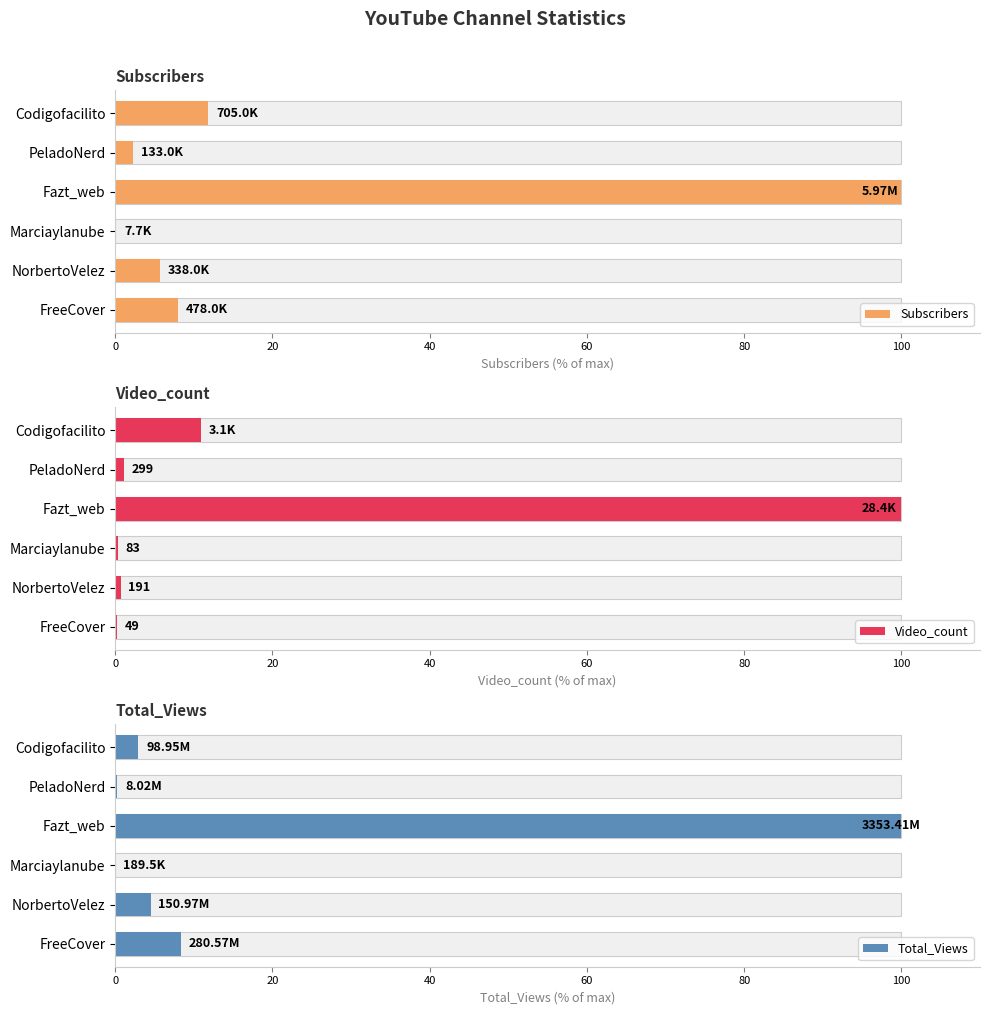

True or false: Video_count has a value of 100.0 at Fazt_web.

True